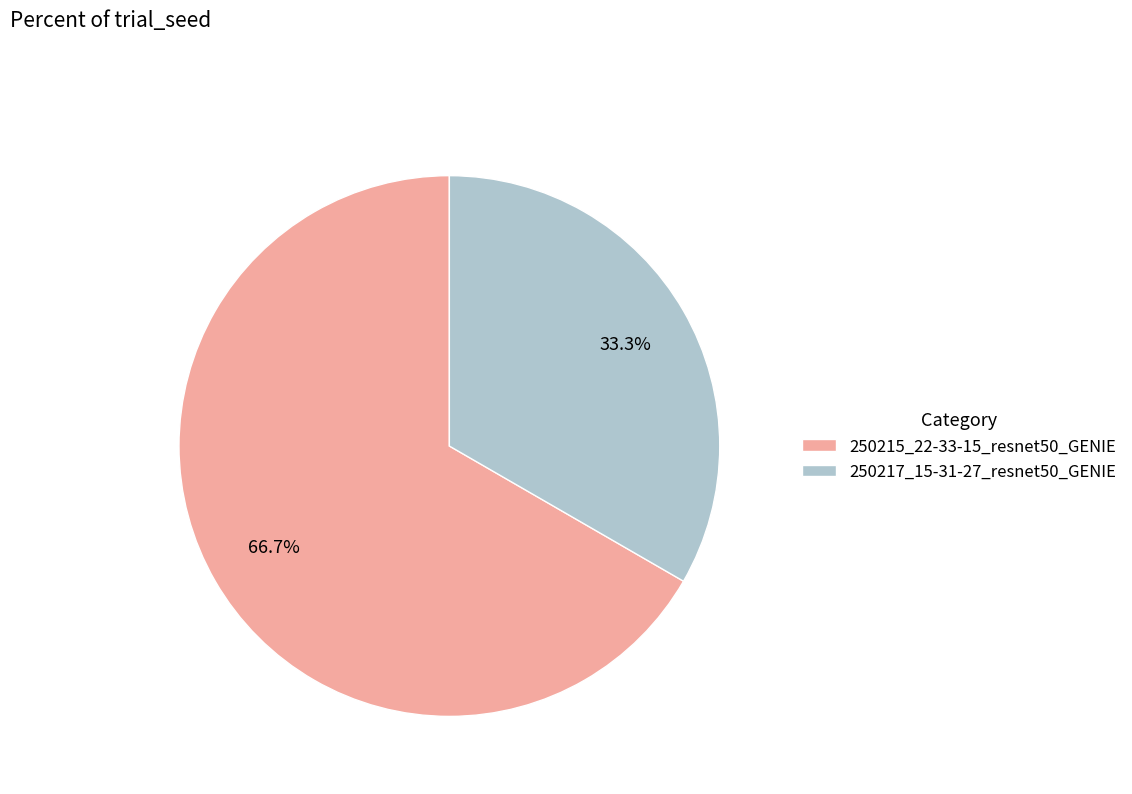

Count the number of slices in the pie.

2